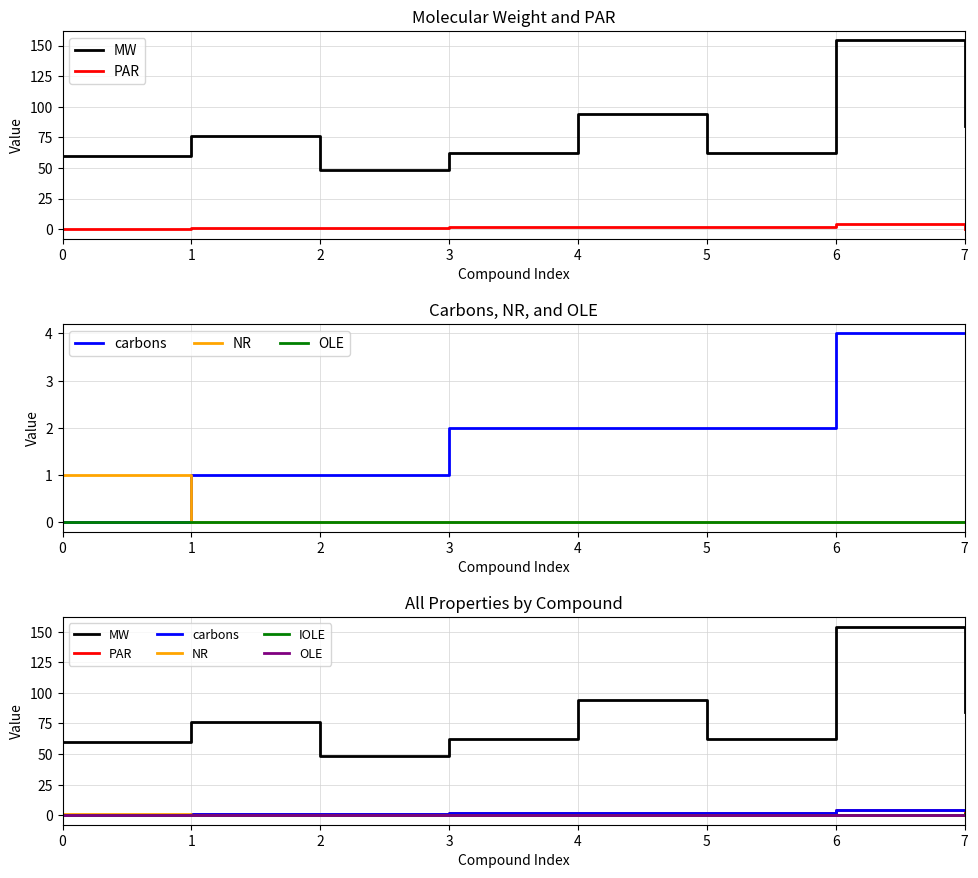

List the labels in order of NR value, largest first.

0, 1, 2, 3, 4, 5, 6, 7